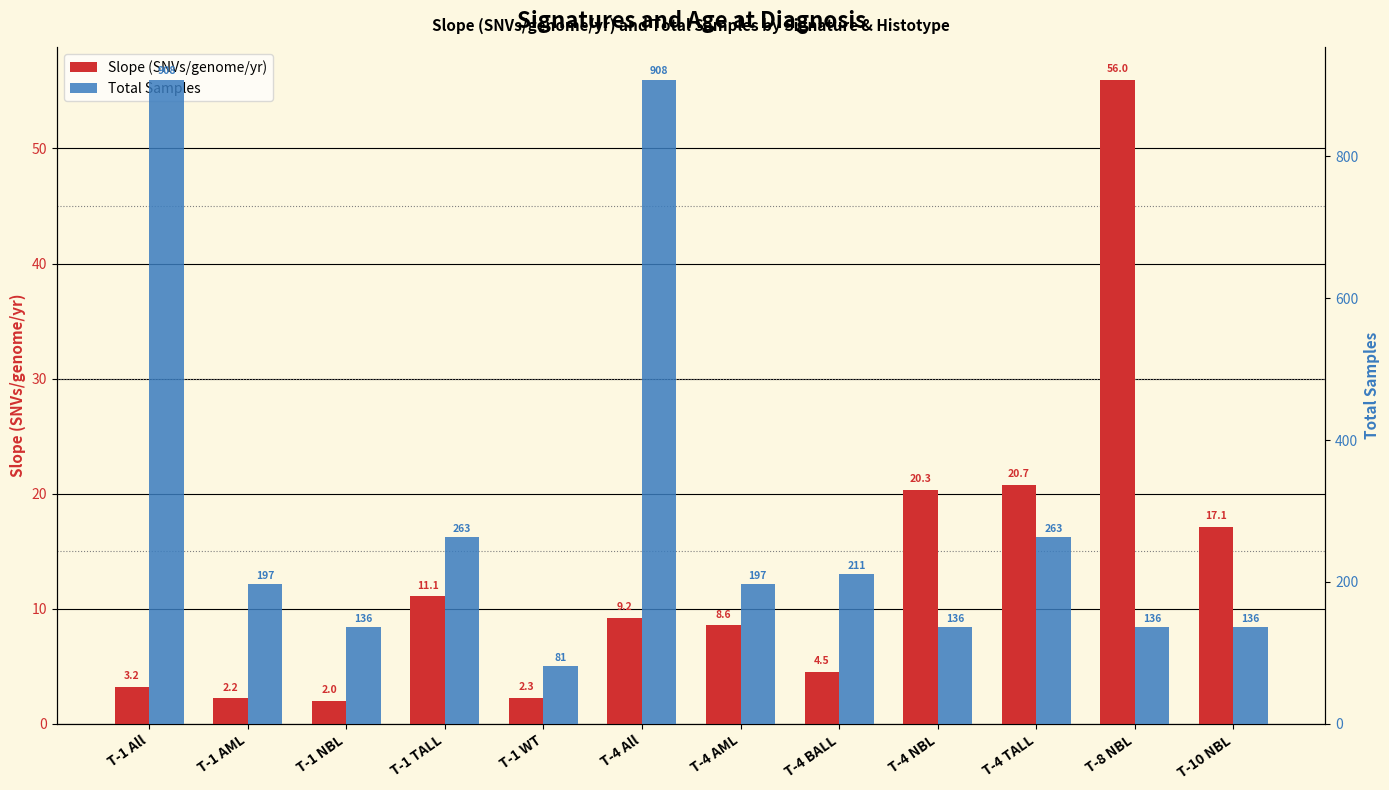

Reading left to right, transcribe all the data shown in this chart.

Slope (SNVs/genome/yr): 3.2	2.2	2.0	11.1	2.3	9.2	8.6	4.5	20.3	20.7	56.0	17.1
Total Samples: 908.0	197.0	136.0	263.0	81.0	908.0	197.0	211.0	136.0	263.0	136.0	136.0